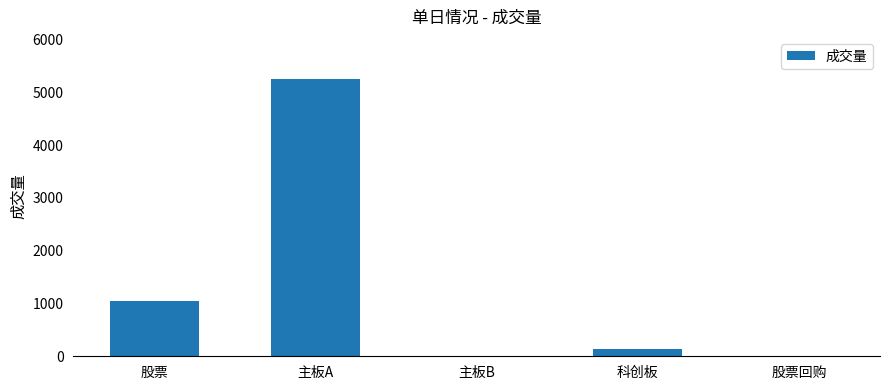

Which category has the highest value across all series?

主板A